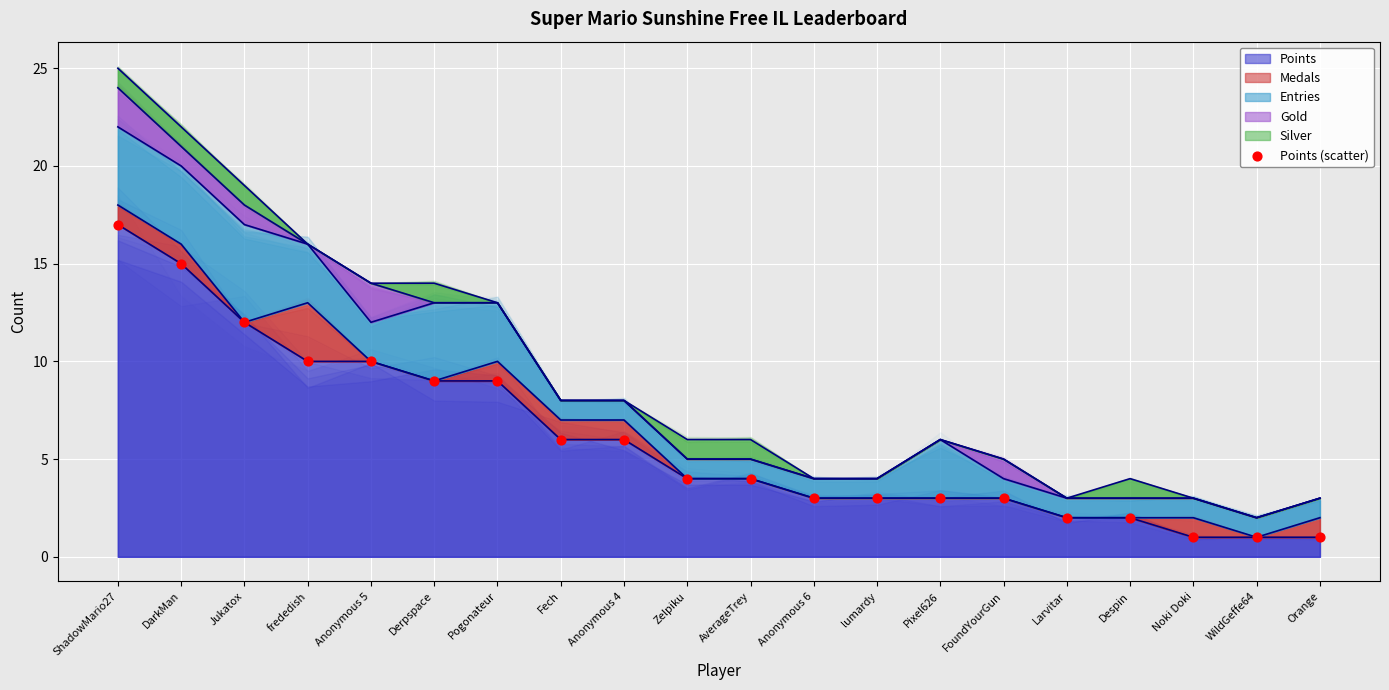

What is the ratio of the value at DarkMan to the value at Larvitar?

7.5